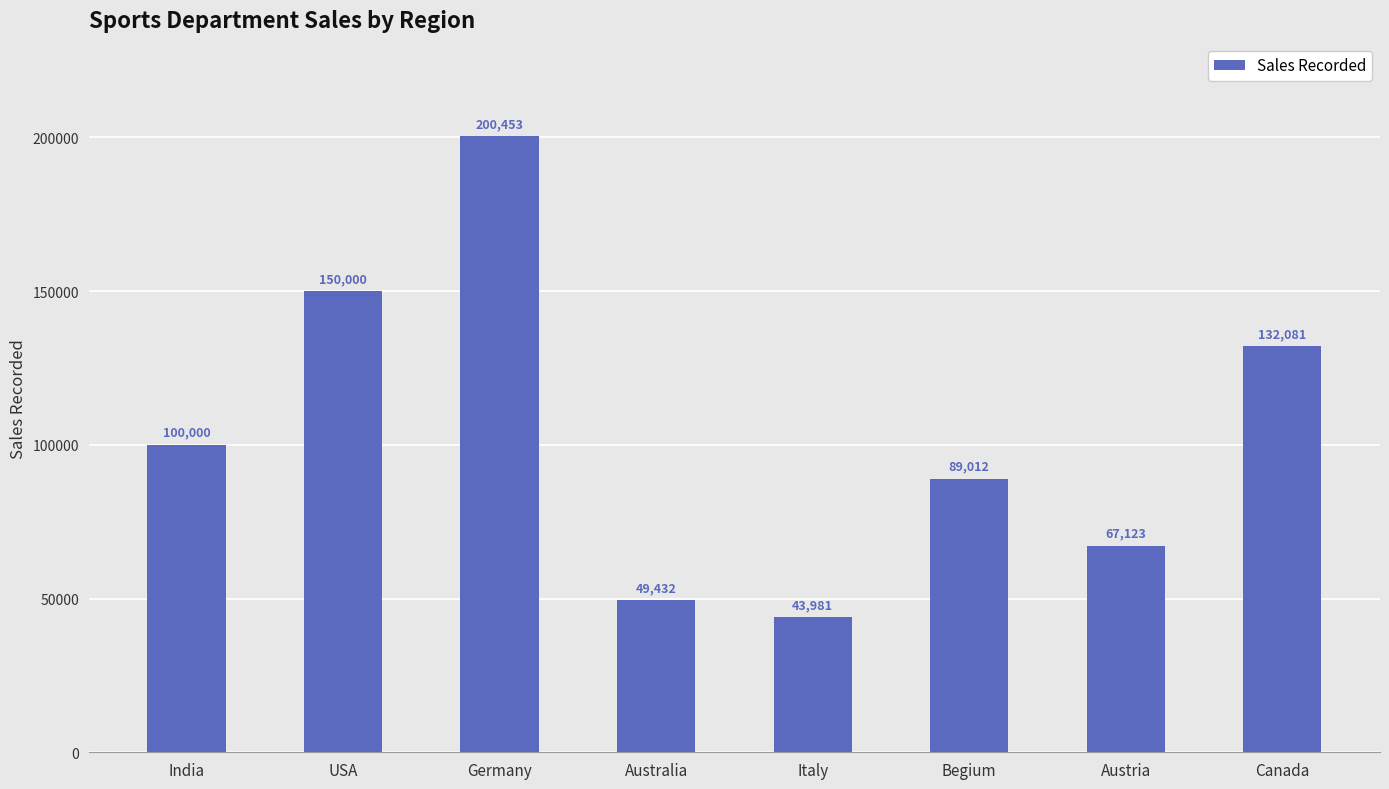

What is the sum of all values?

832082